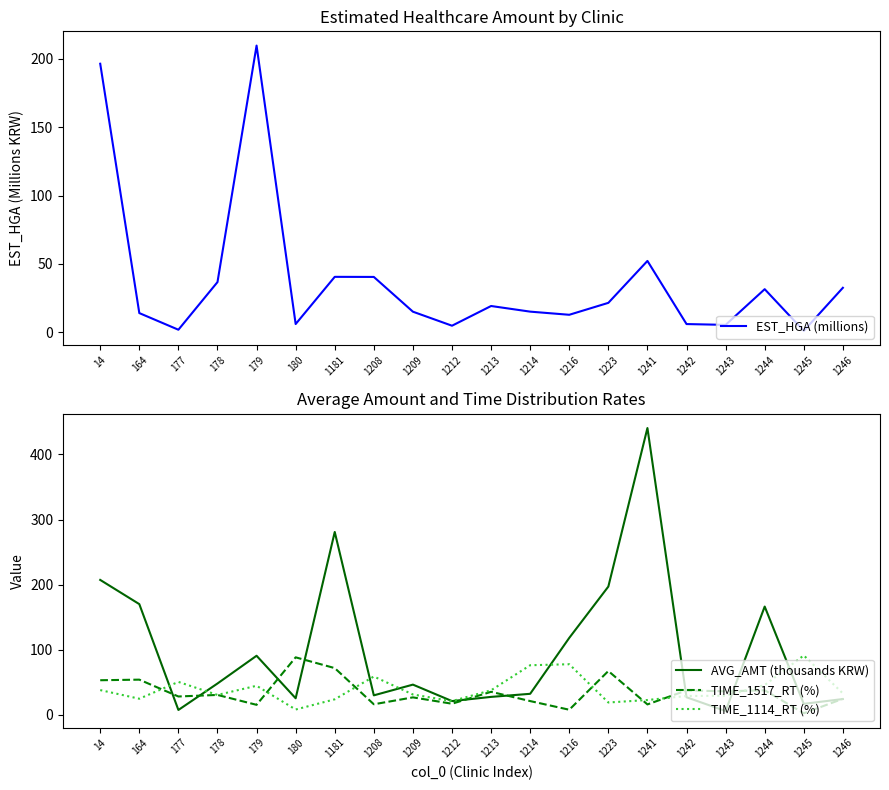

Rank the categories by TIME_1114_RT (%) value from lowest to highest.

180, 1223, 1212, 1241, 1181, 164, 1242, 1243, 178, 1209, 1246, 1213, 14, 179, 1244, 177, 1208, 1214, 1216, 1245